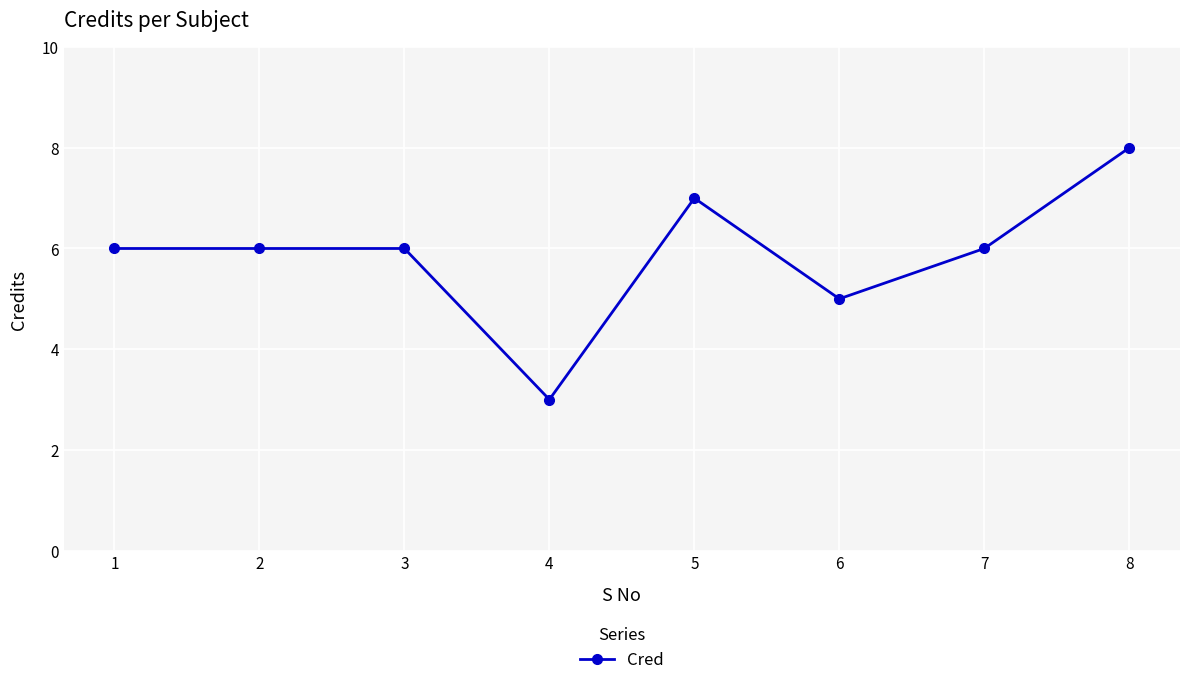

True or false: there are more than 0 points higher than both neighbors.

True